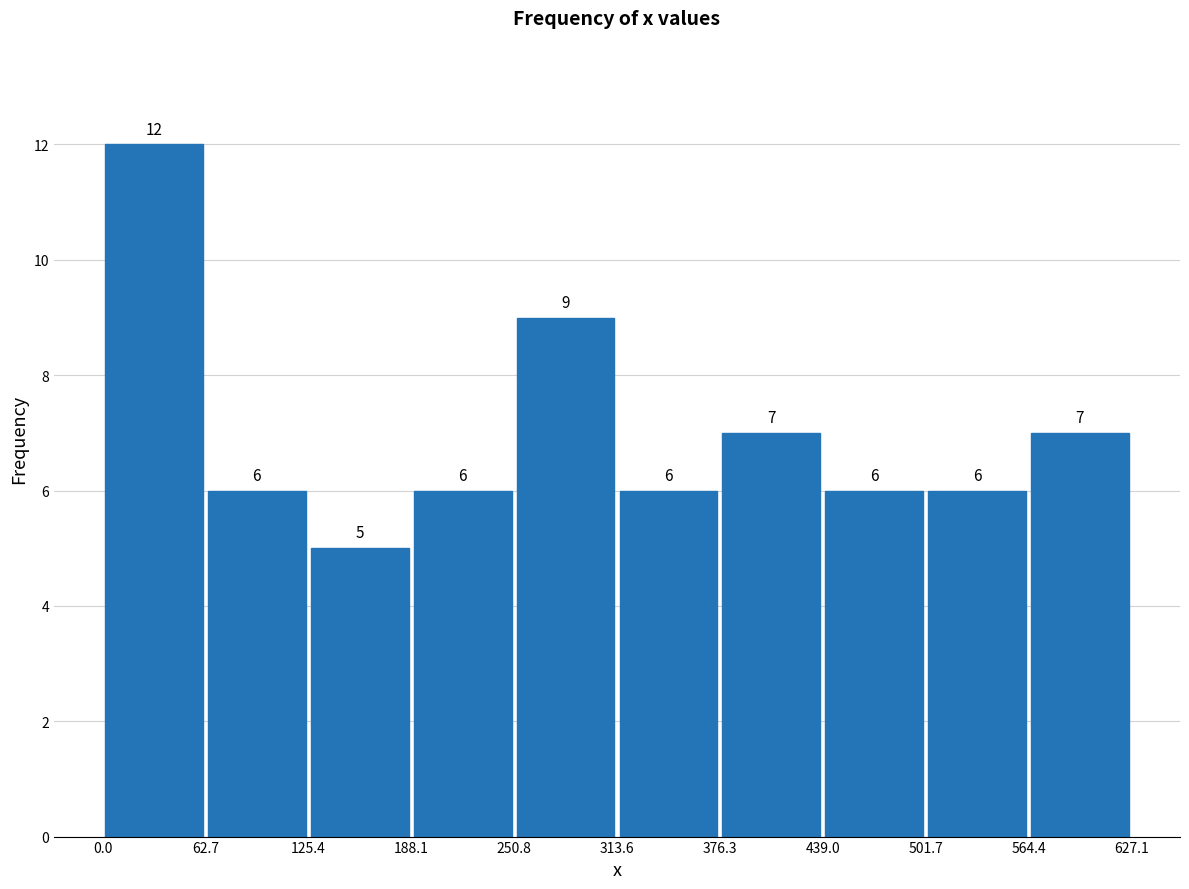

Over which range of the x-axis is the bar tallest?

0.0 to 62.7